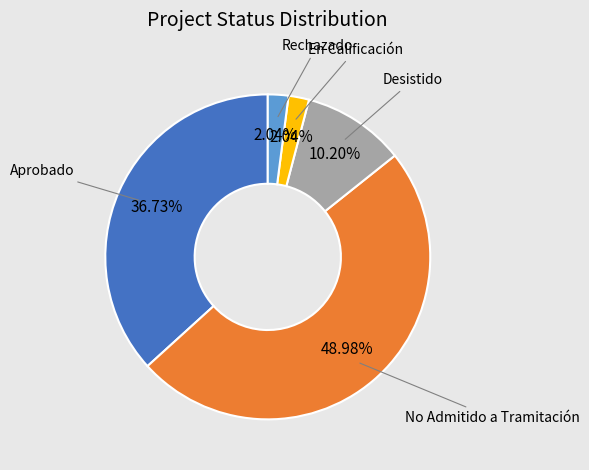

Does any single category account for the majority?

No